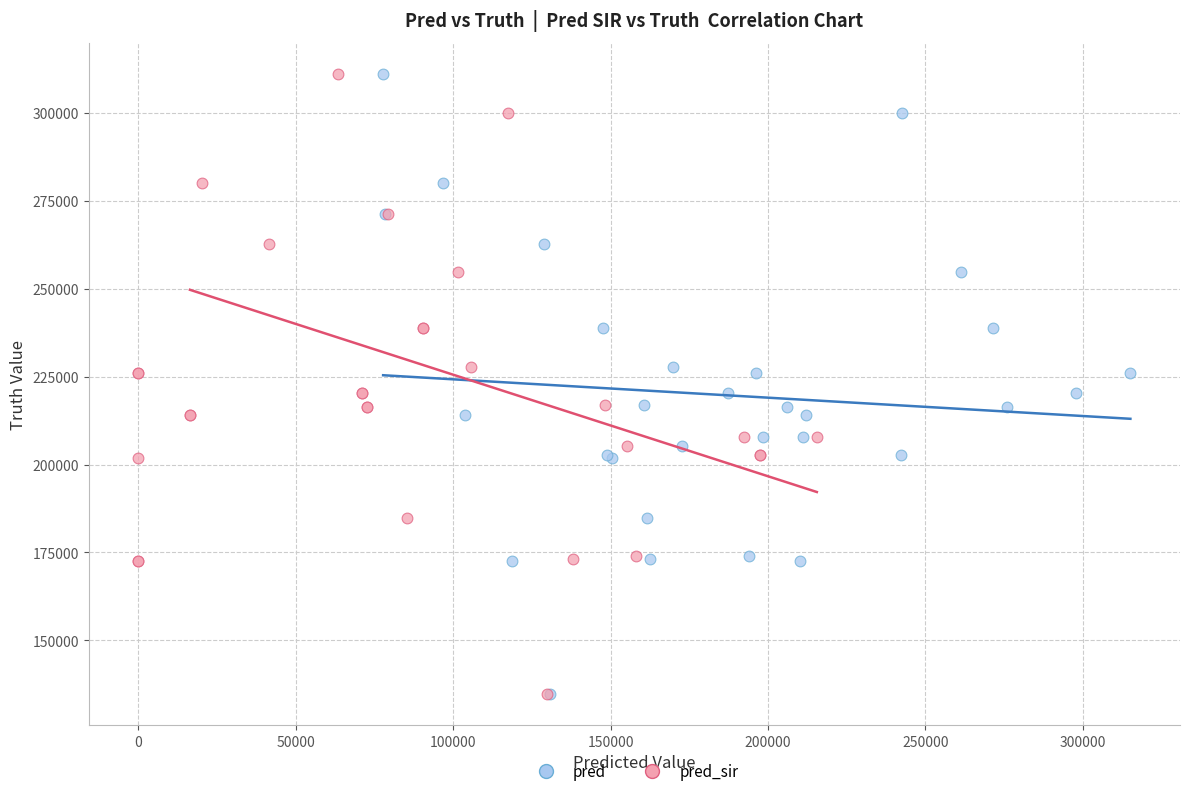

What are all the series names shown in the legend?

pred, pred_sir